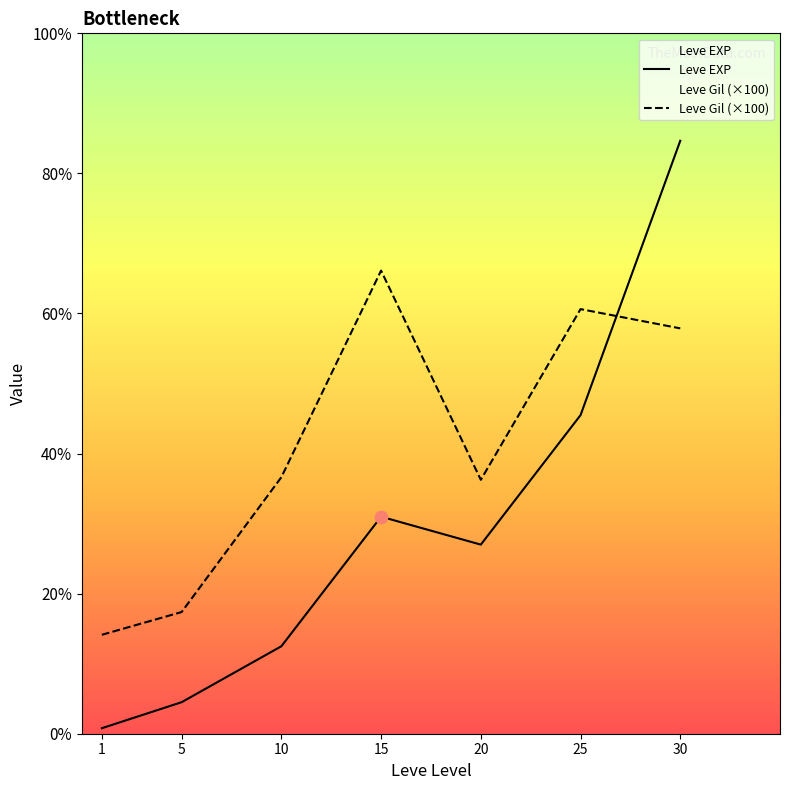

What are all the series names shown in the legend?

Leve EXP, Leve Gil (×100)